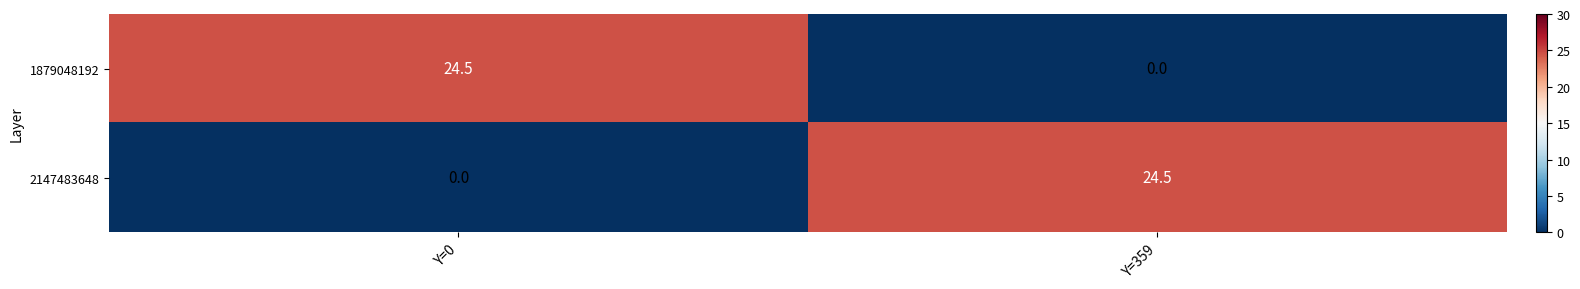

How many data points does each series have?

2